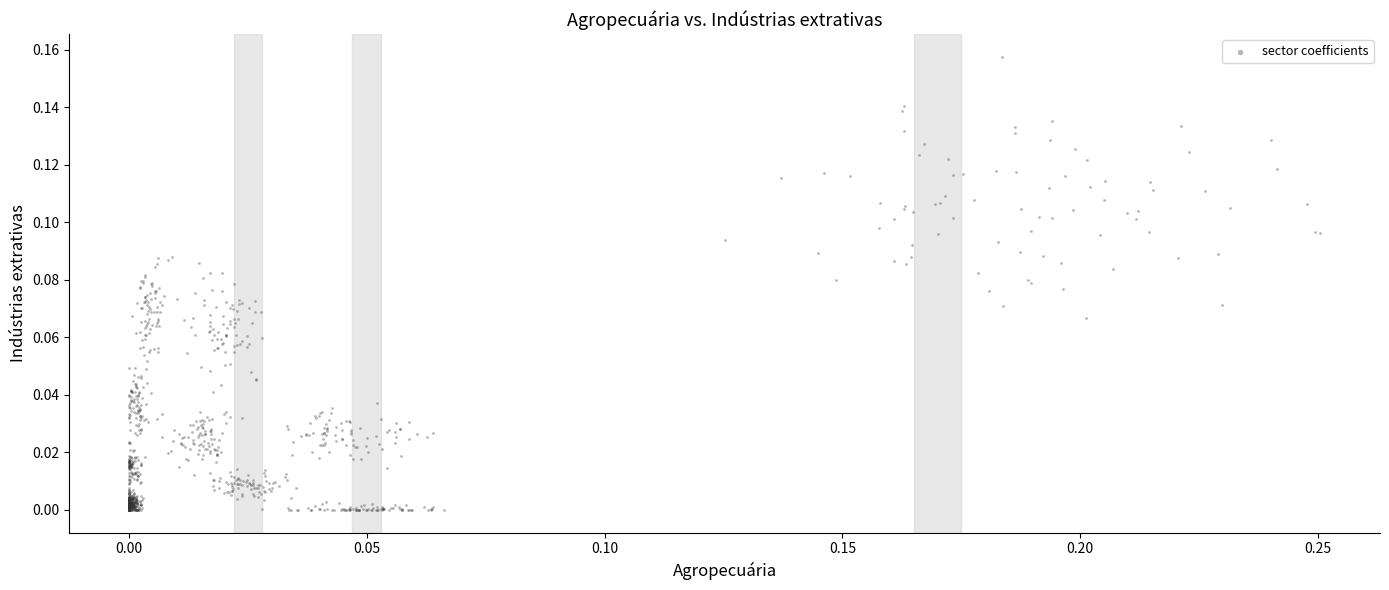

What is the range of X values (max minus min)?

0.3